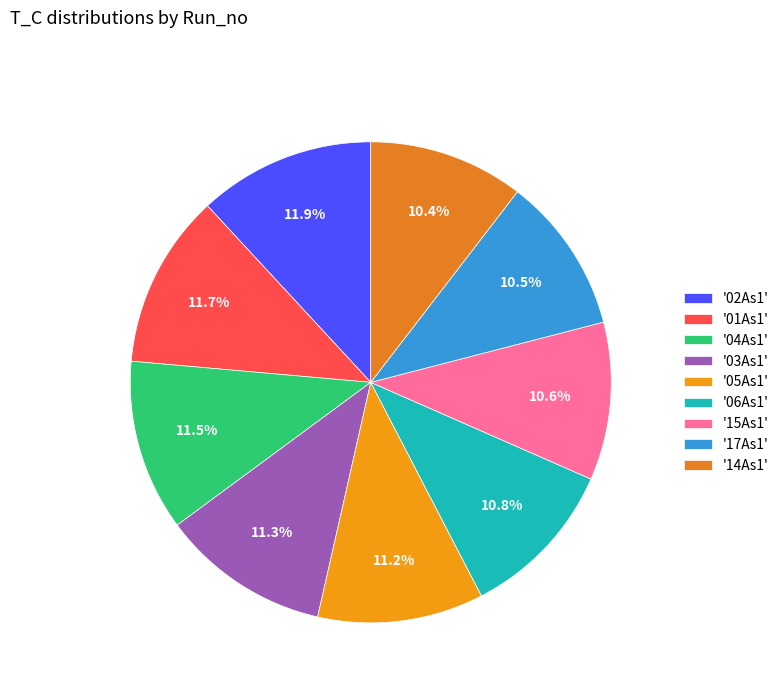

How many slices are in this pie chart?

9